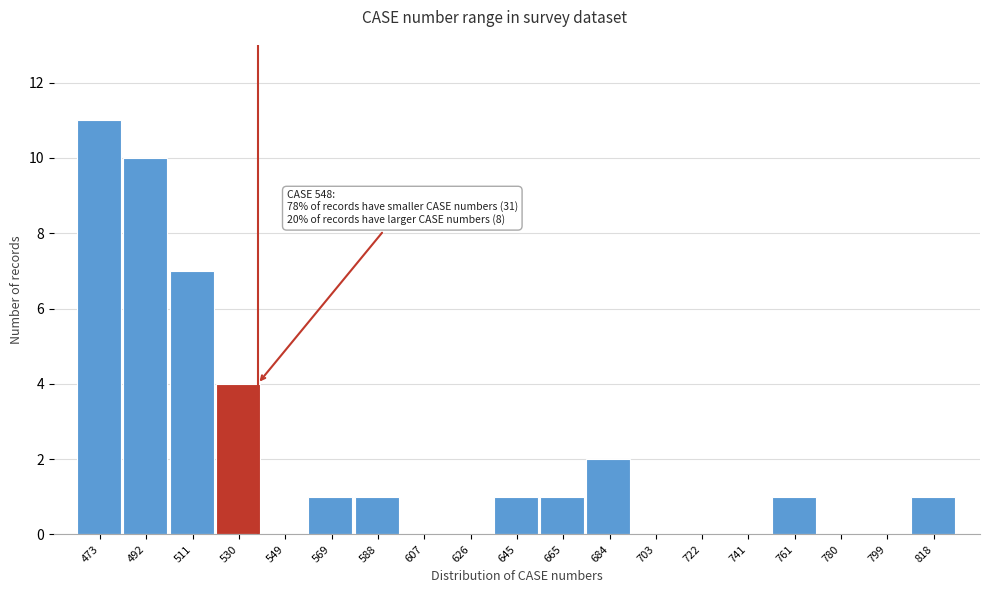

Reading left to right, what are all the values shown in this chart?

473=11	492=10	511=7	530=4	549=0	569=1	588=1	607=0	626=0	645=1	665=1	684=2	703=0	722=0	741=0	761=1	780=0	799=0	818=1